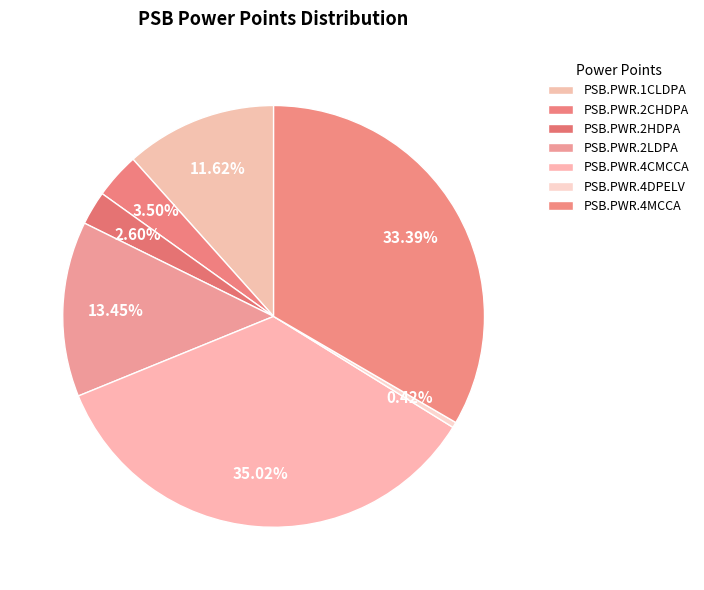

What is the ratio of the value at PSB.PWR.4CMCCA to the value at PSB.PWR.4MCCA?

1.0